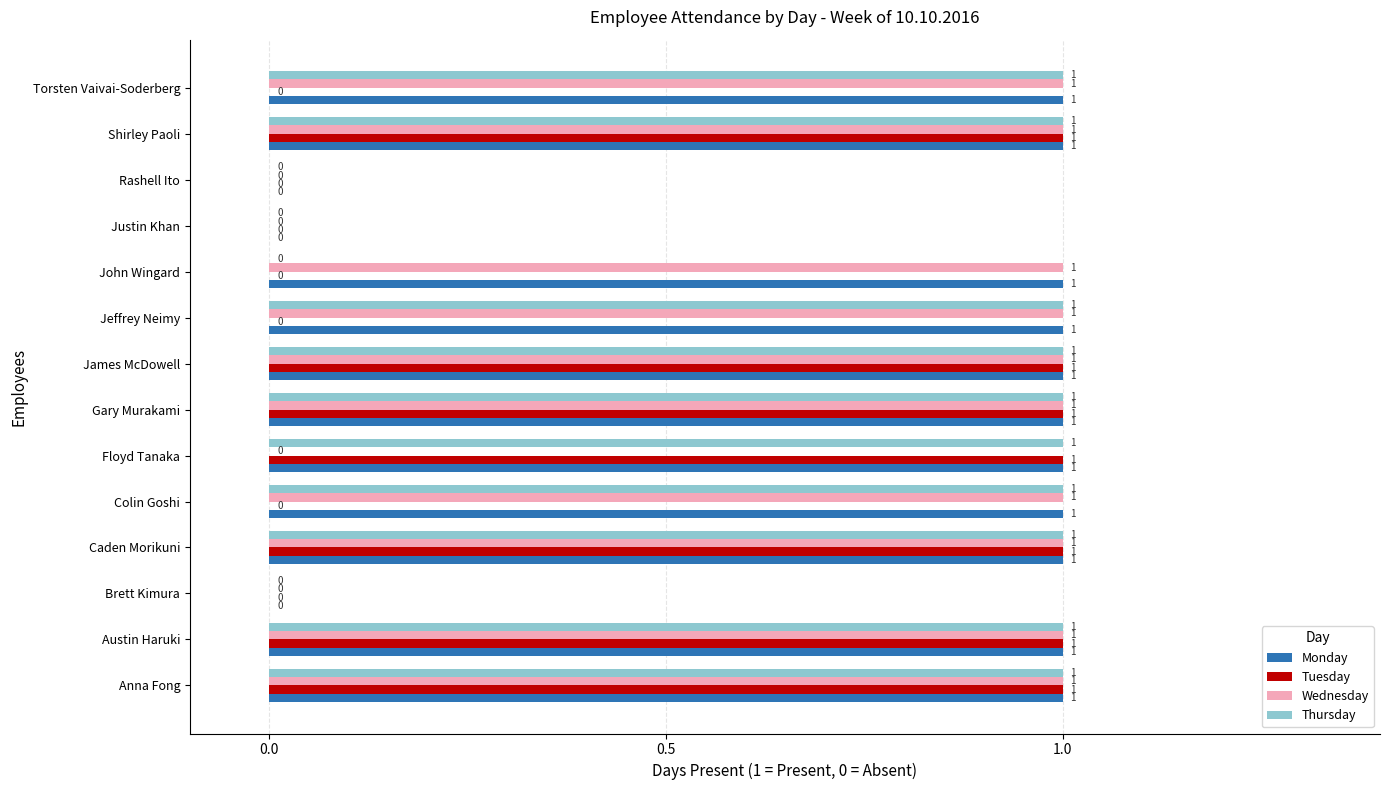

Which series changed the most between Anna Fong and Jeffrey Neimy?

Tuesday